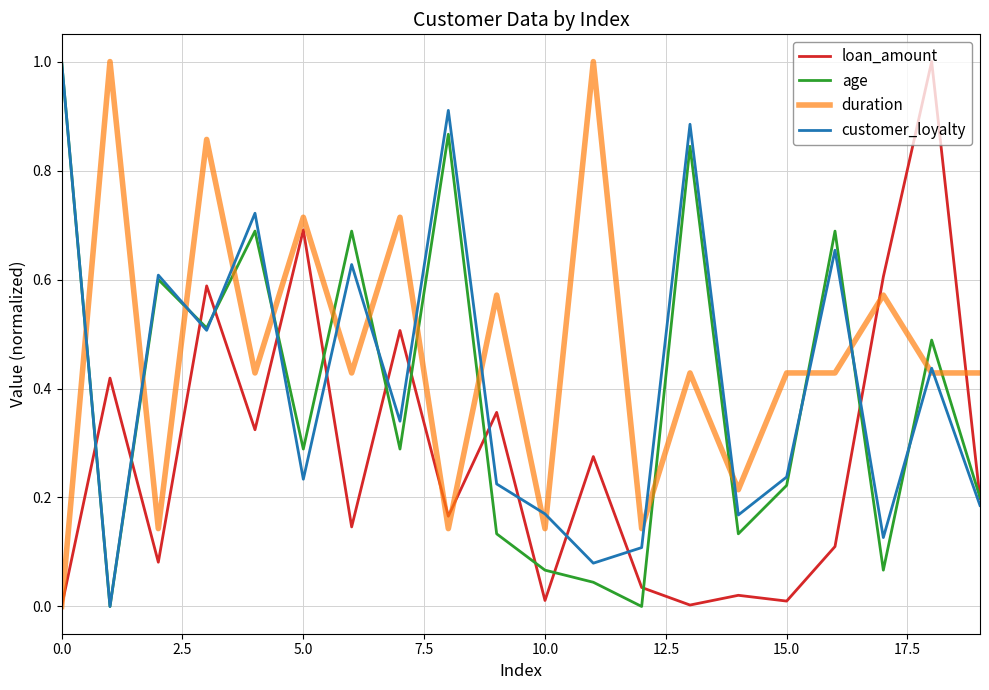

True or false: duration and age cross at least once.

True